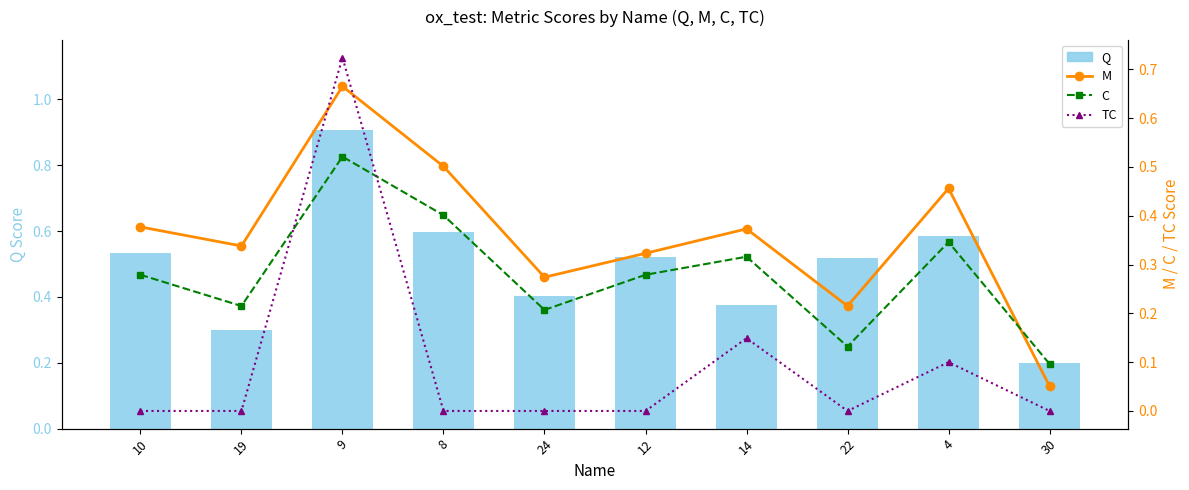

Which series has the largest range (max minus min)?

TC